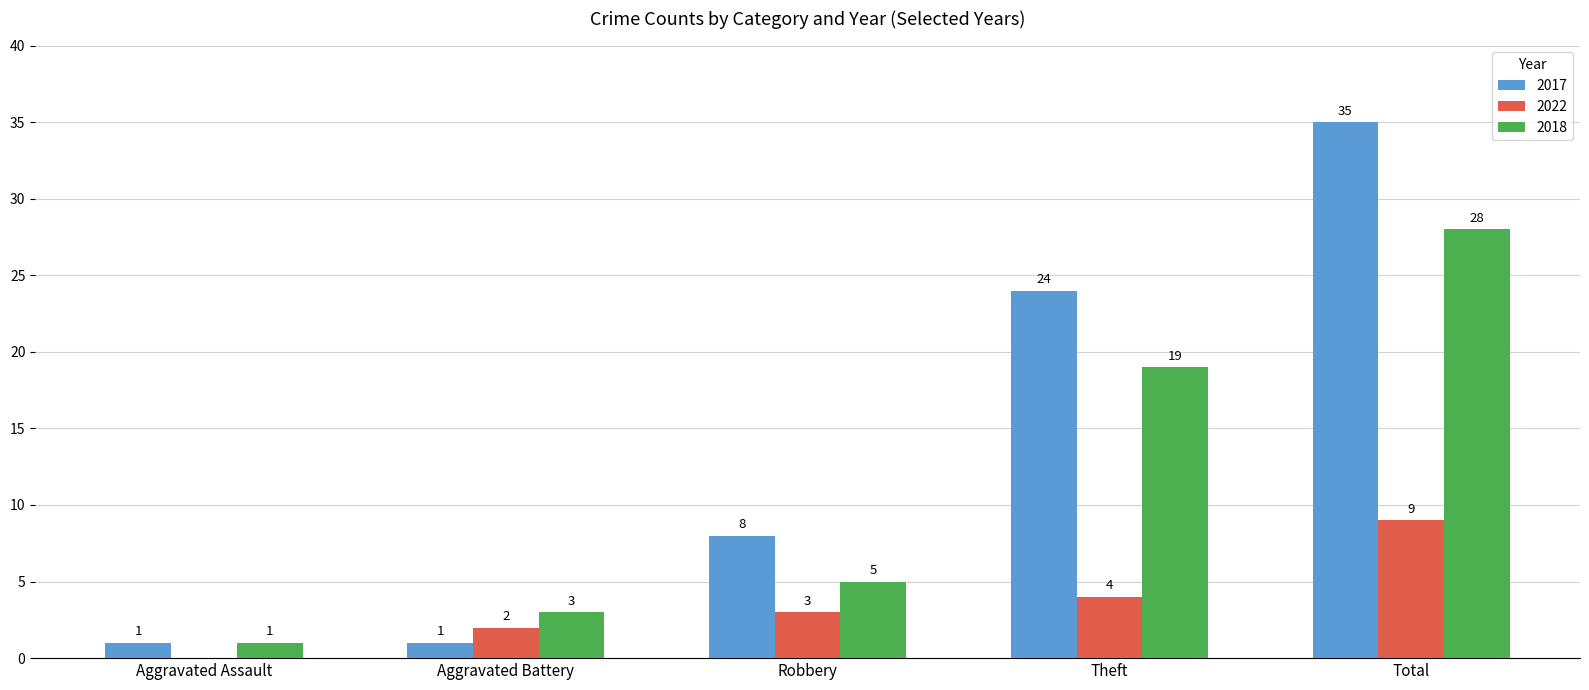

What is the sum of all 2017 values?

69